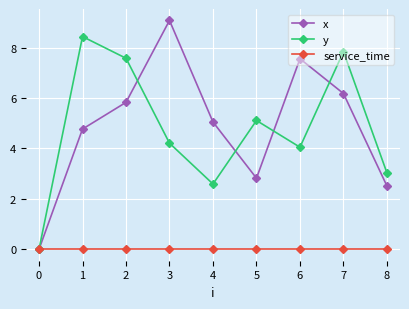

What is the value of the x point at the 7th from the left?

7.6